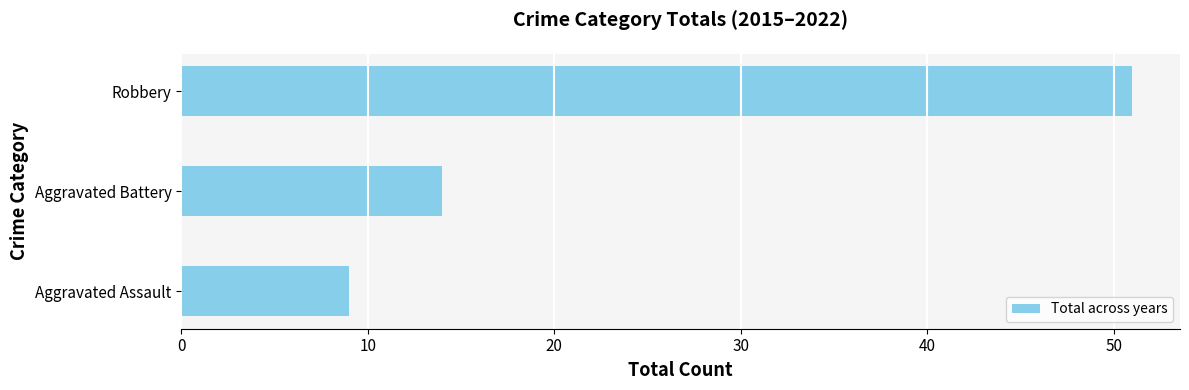

What is the change in value from Aggravated Assault to Robbery?

+42